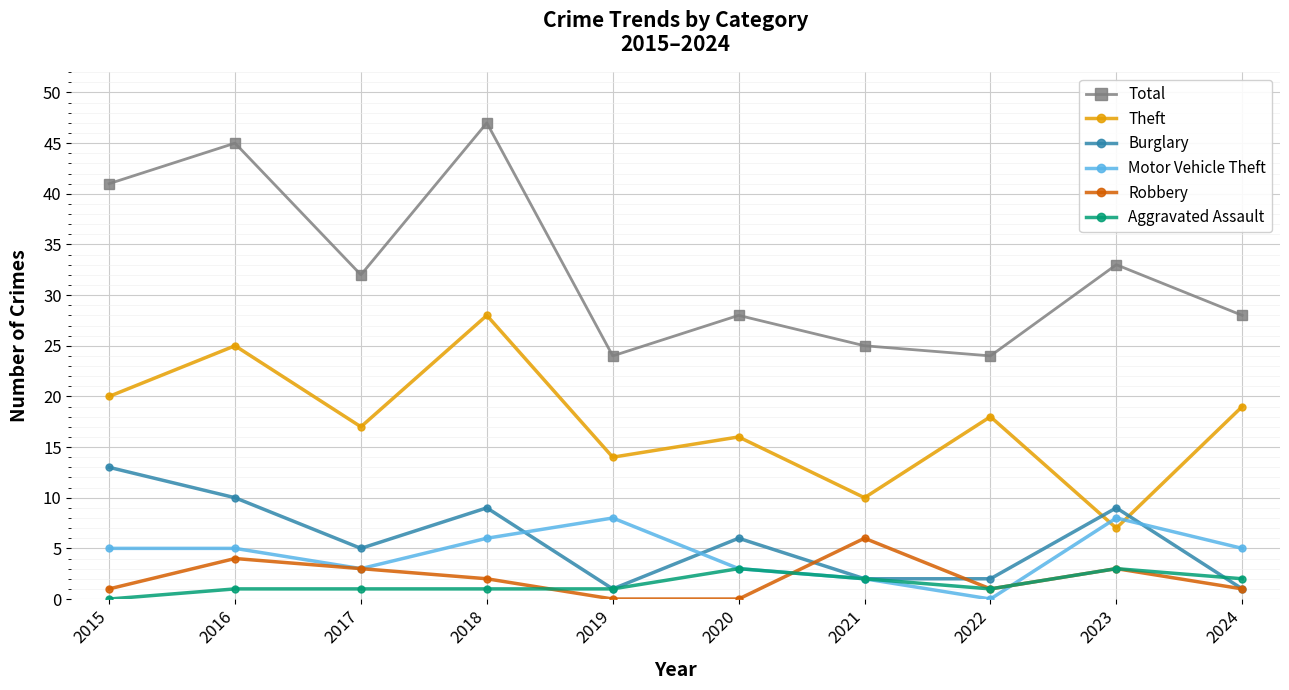

What is the total value across all series at 2017?

61